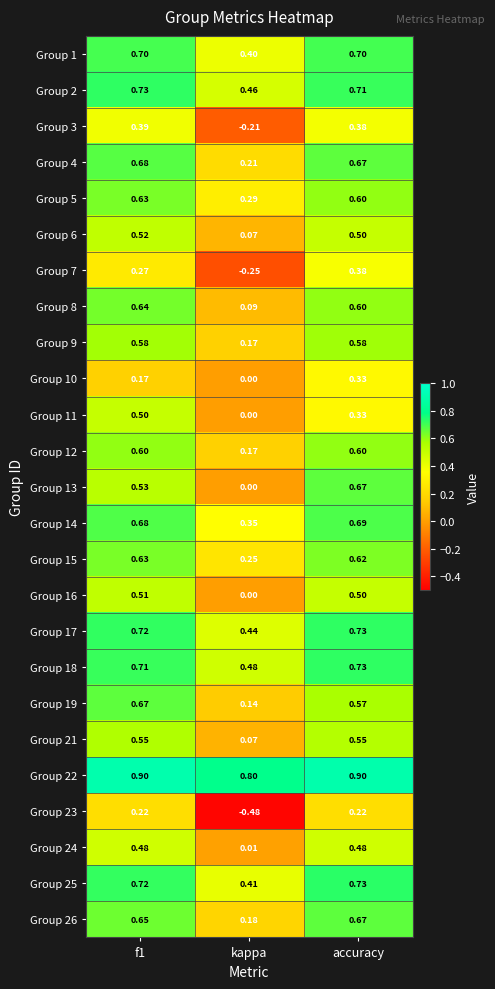

At which category is the sum across all series the highest?

accuracy